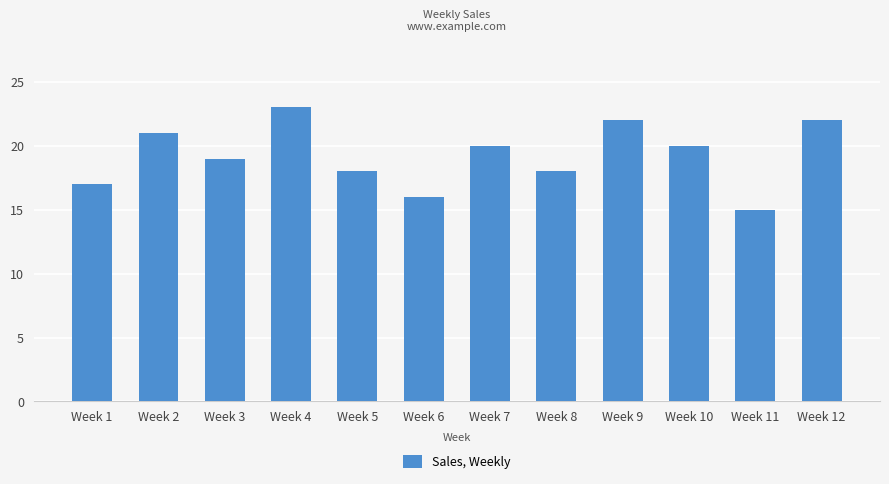

Approximately how many times larger is the value at Week 3 compared to Week 8?

1.1